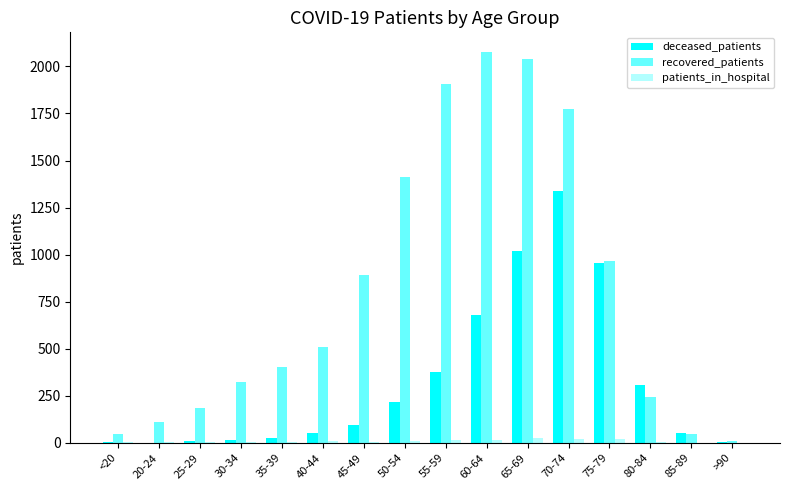

Which series has the largest total across all categories?

recovered_patients